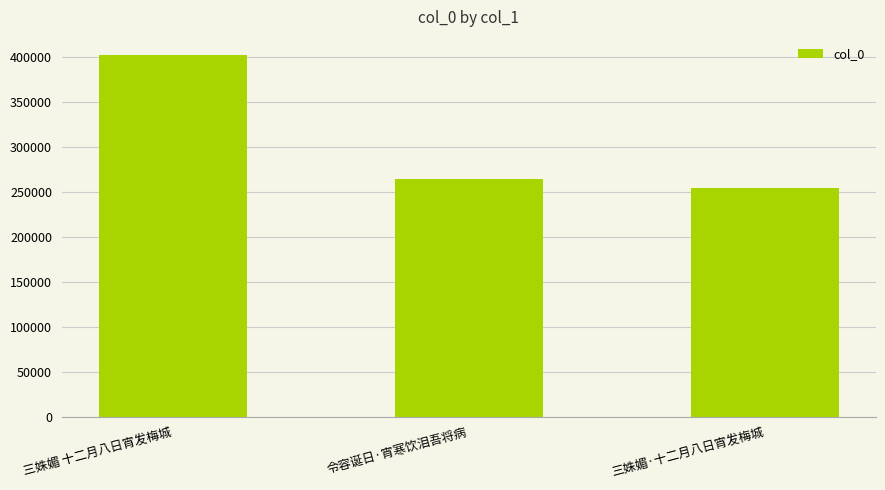

What is the difference between the maximum and minimum values?

147609